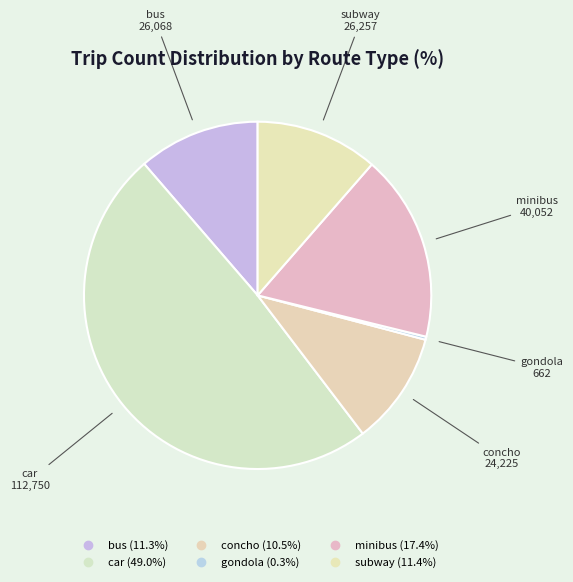

True or false: bus accounts for 11% of the total.

True